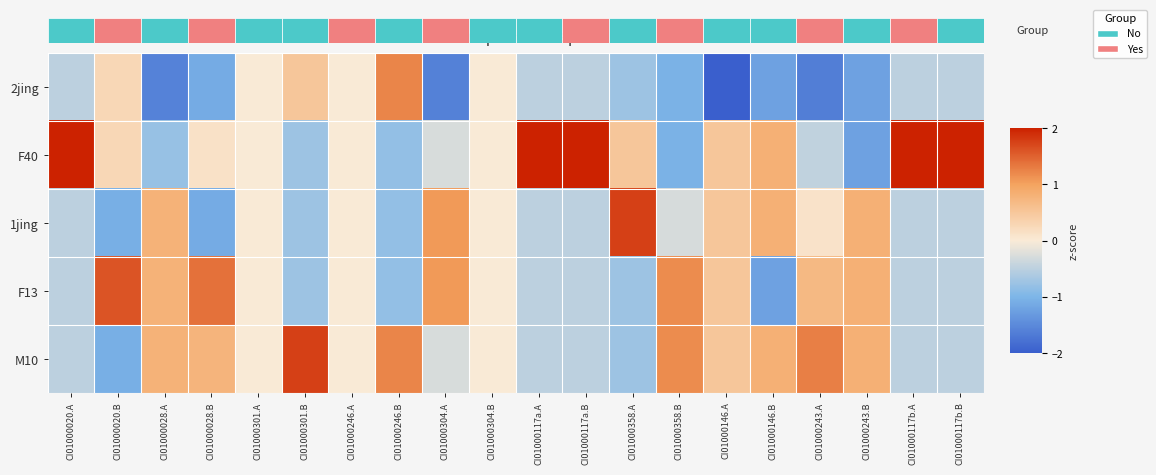

Between CI01000301.B and CI01000304.B, which is larger?

CI01000301.B